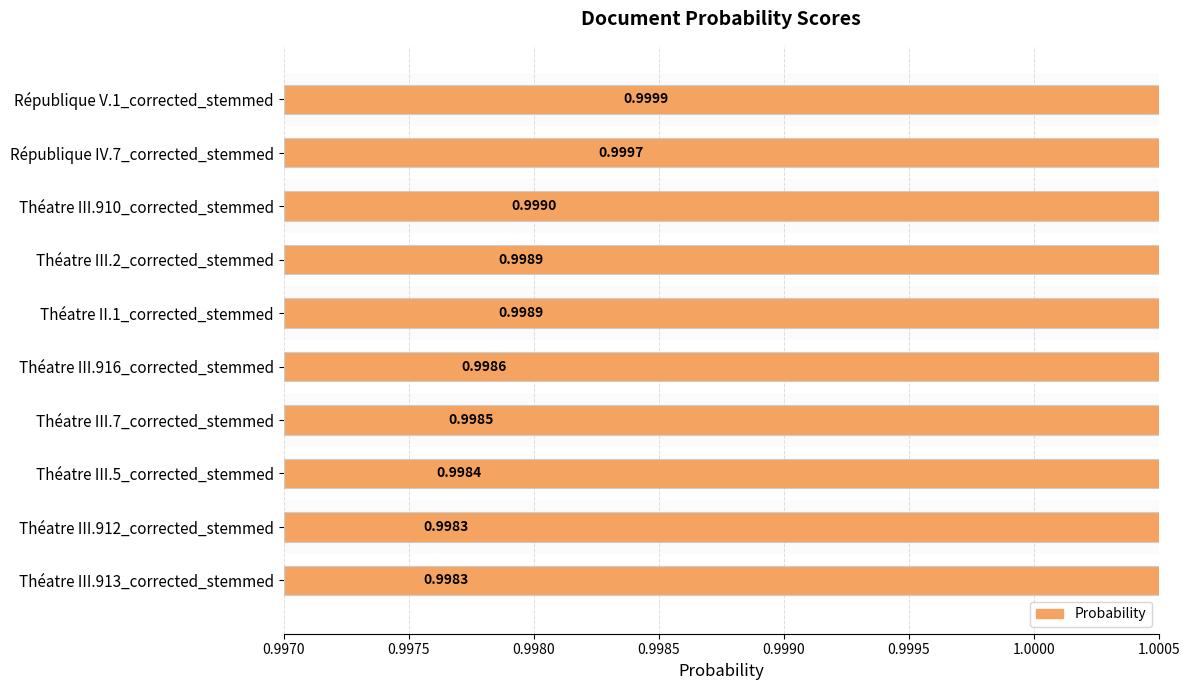

Count the number of categories in the chart.

10